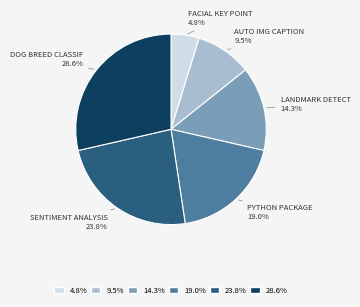

How many segments does this pie chart have?

6